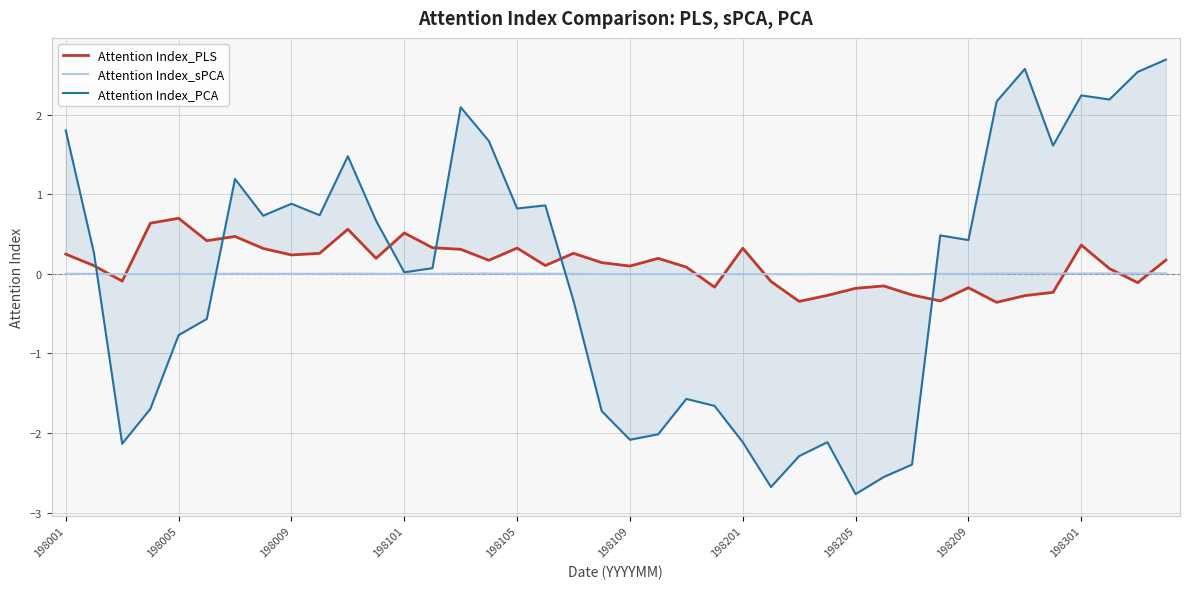

Is this an area chart (filled region under the line)?

No